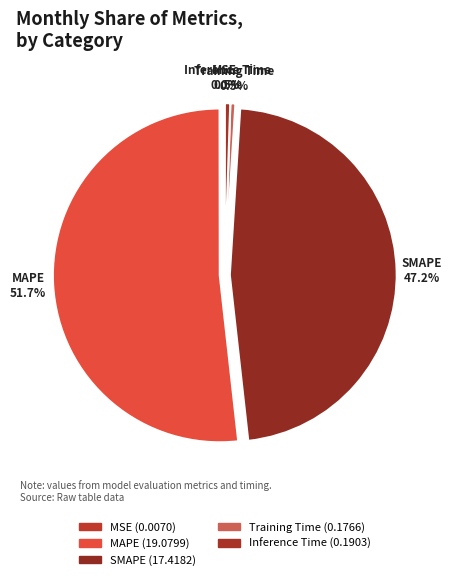

How much of the chart is everything except SMAPE?

52.8%